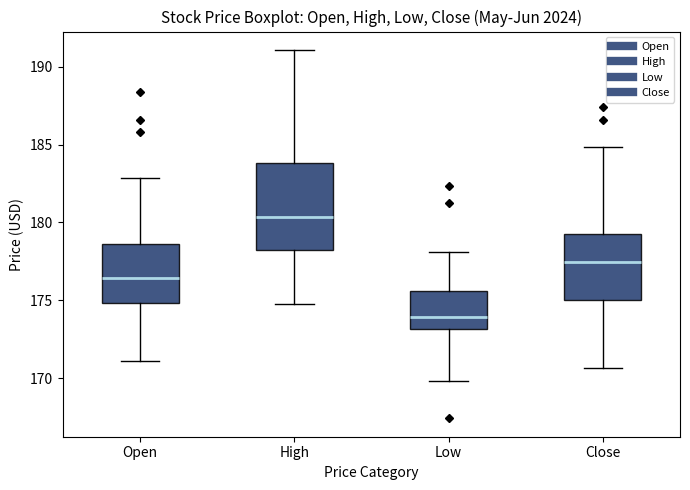

Where is the lower edge of the box for Close on the y-axis? The values are not printed on the chart, so give them approximately, as read against the axis.

175.0